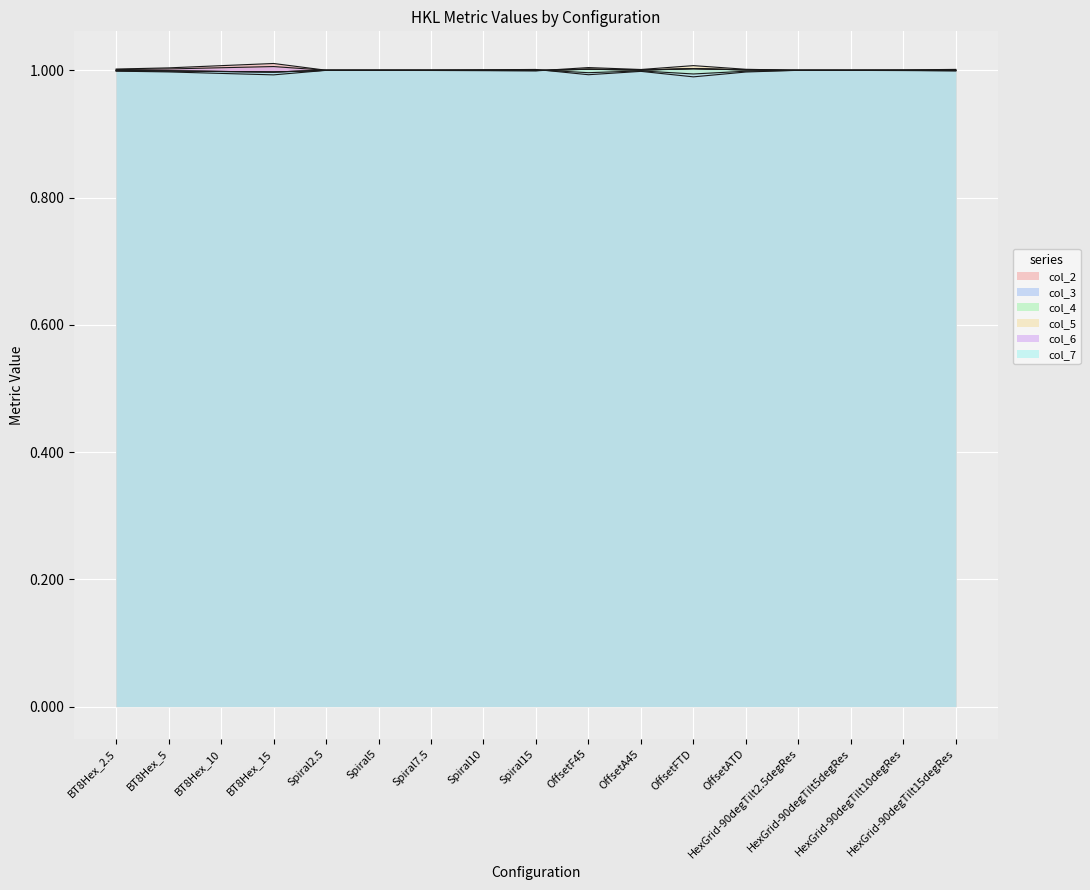

What is the minimum value shown in the chart?

1.0